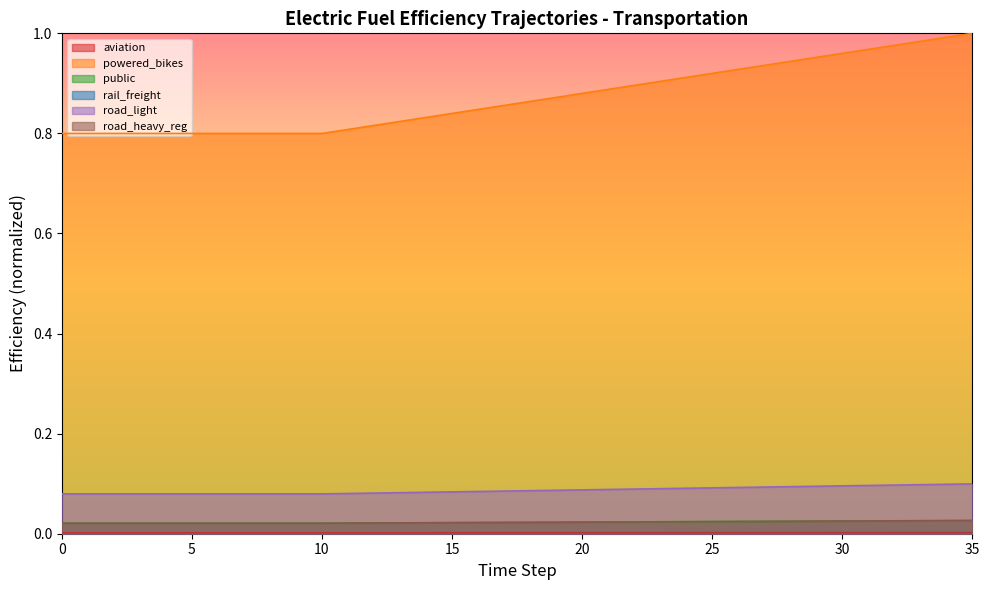

What is the difference between the highest and lowest values at 16?

0.8